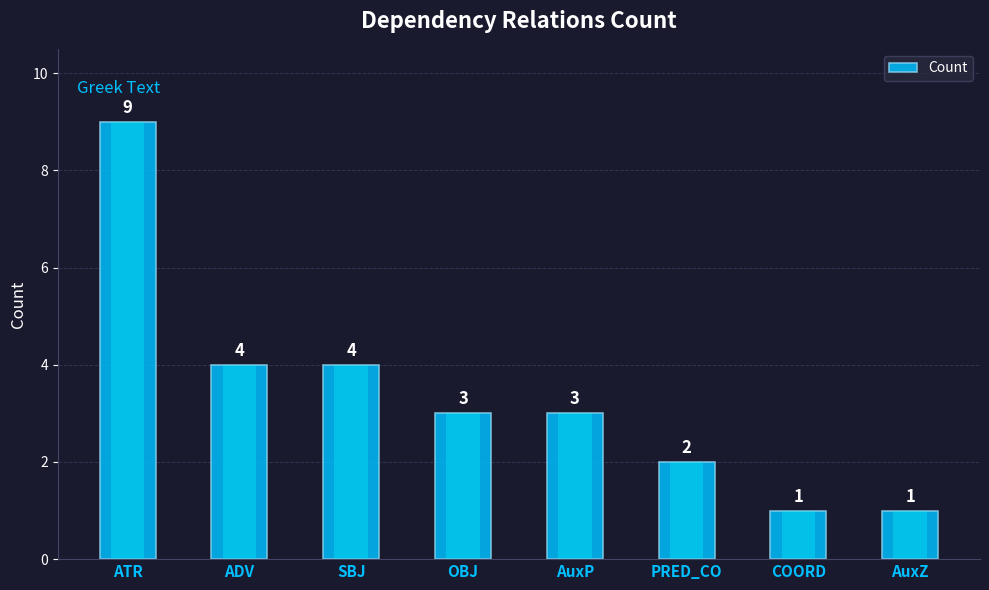

The chart shows a value of 1 at AuxP. True or false?

False